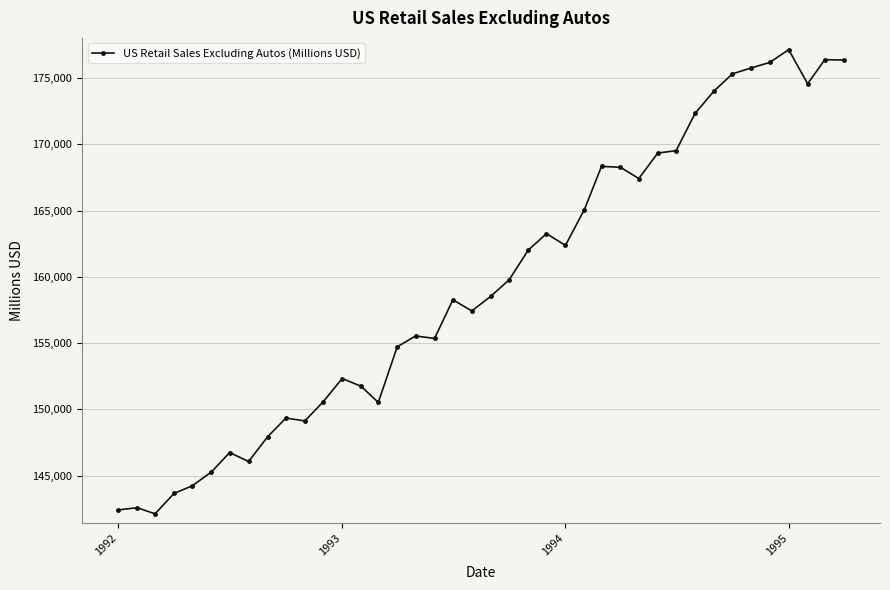

What is the average value?

159447